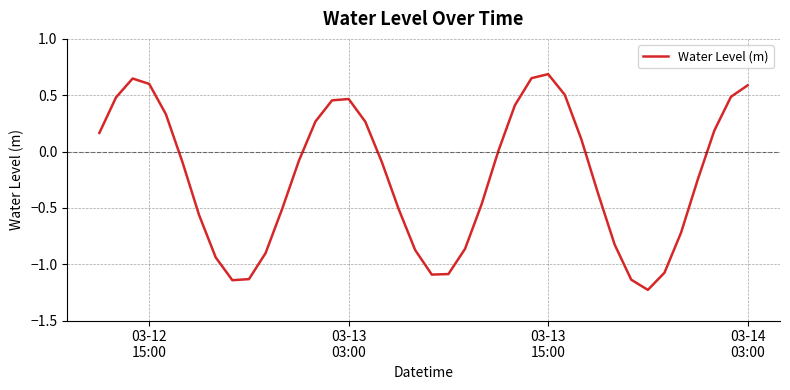

What is the difference between the maximum and minimum values?

1.9